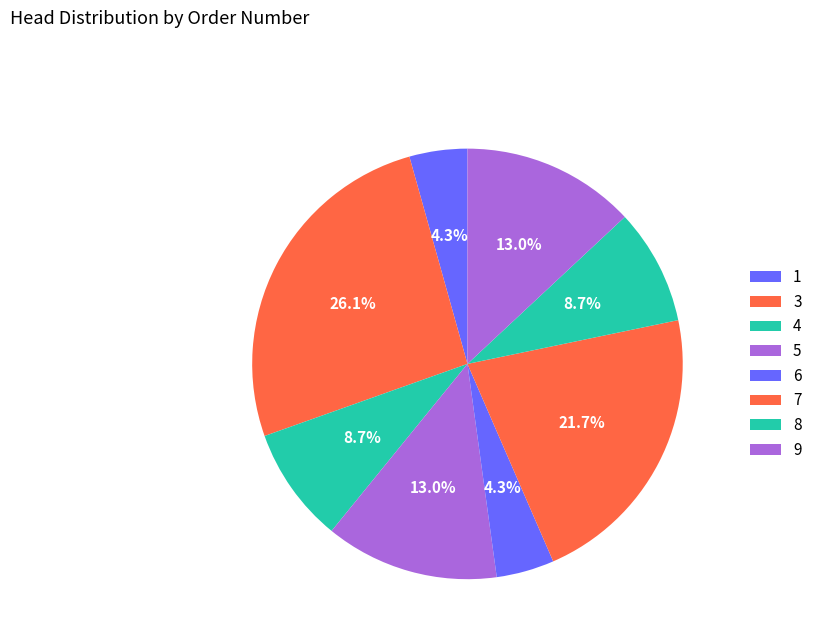

Is there a majority slice in this chart?

No